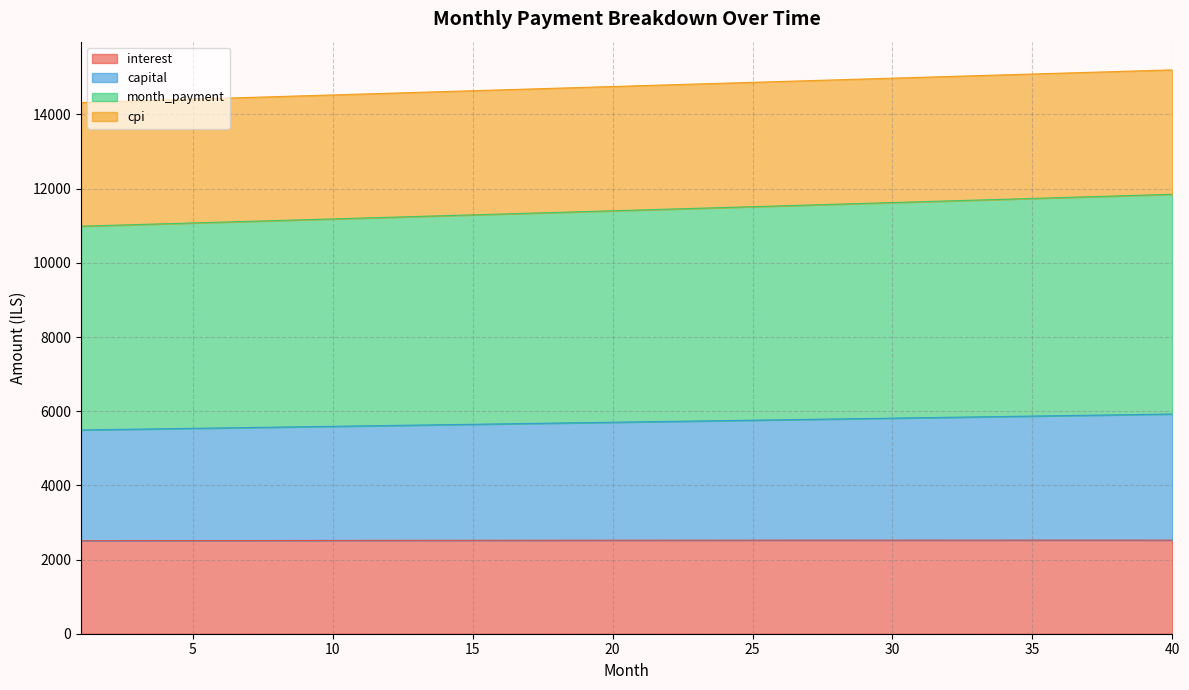

What is the lowest value of the interest series?

2508.3